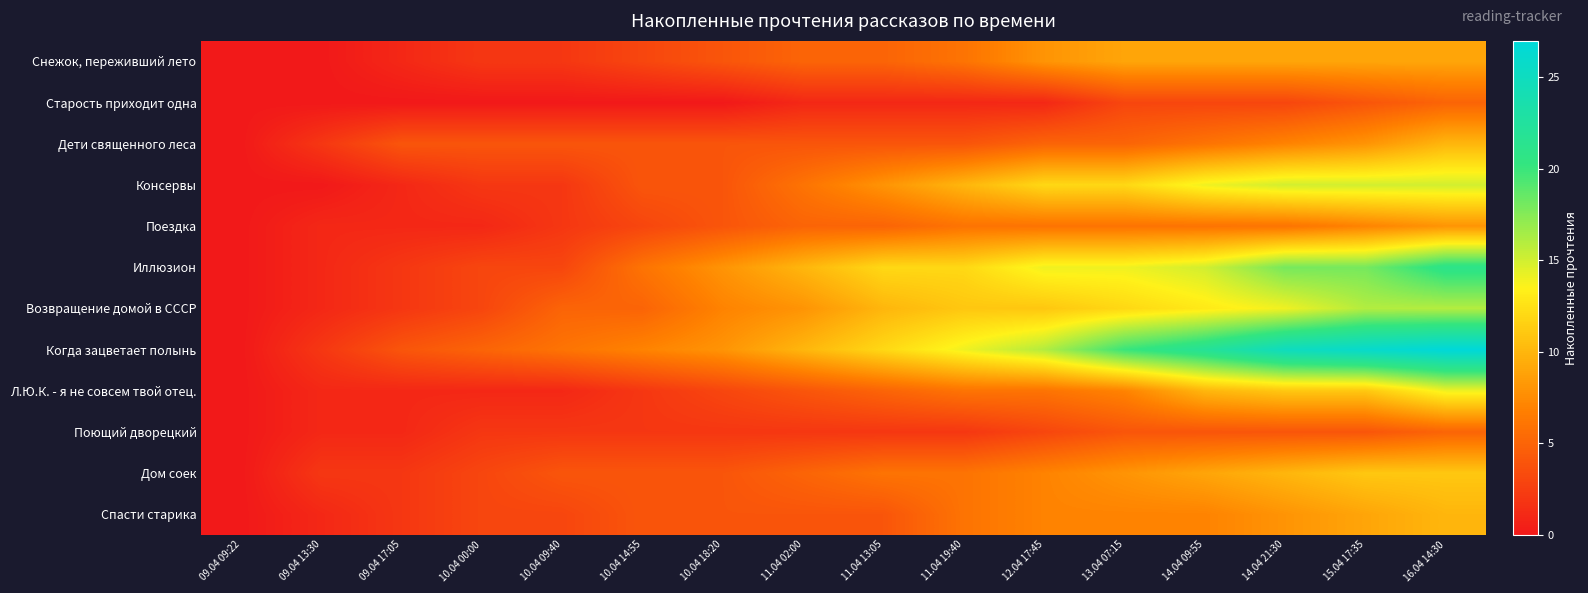

Reading left to right, list all the values displayed in this chart.

Снежок, переживший лето: 09.04 09:22=0	09.04 13:30=0	09.04 17:05=1	10.04 00:00=2	10.04 09:40=2	10.04 14:55=3	10.04 18:20=4	11.04 02:00=5	11.04 13:05=5	11.04 19:40=6	12.04 17:45=8	13.04 07:15=9	14.04 09:55=9	14.04 21:30=9	15.04 17:35=9	16.04 14:30=9
Старость приходит одна: 09.04 09:22=0	09.04 13:30=0	09.04 17:05=0	10.04 00:00=0	10.04 09:40=0	10.04 14:55=0	10.04 18:20=0	11.04 02:00=1	11.04 13:05=1	11.04 19:40=1	12.04 17:45=1	13.04 07:15=3	14.04 09:55=3	14.04 21:30=3	15.04 17:35=4	16.04 14:30=5
Дети священного леса: 09.04 09:22=0	09.04 13:30=2	09.04 17:05=4	10.04 00:00=4	10.04 09:40=4	10.04 14:55=4	10.04 18:20=4	11.04 02:00=4	11.04 13:05=4	11.04 19:40=4	12.04 17:45=5	13.04 07:15=5	14.04 09:55=6	14.04 21:30=7	15.04 17:35=8	16.04 14:30=10
Консервы: 09.04 09:22=0	09.04 13:30=0	09.04 17:05=1	10.04 00:00=2	10.04 09:40=2	10.04 14:55=4	10.04 18:20=4	11.04 02:00=6	11.04 13:05=8	11.04 19:40=10	12.04 17:45=12	13.04 07:15=12	14.04 09:55=14	14.04 21:30=15	15.04 17:35=15	16.04 14:30=15
Поездка: 09.04 09:22=0	09.04 13:30=1	09.04 17:05=1	10.04 00:00=1	10.04 09:40=2	10.04 14:55=3	10.04 18:20=4	11.04 02:00=5	11.04 13:05=5	11.04 19:40=6	12.04 17:45=6	13.04 07:15=6	14.04 09:55=6	14.04 21:30=6	15.04 17:35=7	16.04 14:30=8
Иллюзион: 09.04 09:22=0	09.04 13:30=1	09.04 17:05=2	10.04 00:00=3	10.04 09:40=3	10.04 14:55=6	10.04 18:20=8	11.04 02:00=10	11.04 13:05=12	11.04 19:40=12	12.04 17:45=14	13.04 07:15=14	14.04 09:55=15	14.04 21:30=18	15.04 17:35=18	16.04 14:30=21
Возвращение домой в СССР: 09.04 09:22=0	09.04 13:30=1	09.04 17:05=2	10.04 00:00=3	10.04 09:40=5	10.04 14:55=5	10.04 18:20=7	11.04 02:00=8	11.04 13:05=10	11.04 19:40=11	12.04 17:45=11	13.04 07:15=12	14.04 09:55=13	14.04 21:30=14	15.04 17:35=16	16.04 14:30=16
Когда зацветает полынь: 09.04 09:22=0	09.04 13:30=2	09.04 17:05=4	10.04 00:00=5	10.04 09:40=6	10.04 14:55=7	10.04 18:20=8	11.04 02:00=10	11.04 13:05=12	11.04 19:40=14	12.04 17:45=16	13.04 07:15=20	14.04 09:55=22	14.04 21:30=25	15.04 17:35=26	16.04 14:30=27
Л.Ю.К. - я не совсем твой отец.: 09.04 09:22=0	09.04 13:30=1	09.04 17:05=1	10.04 00:00=1	10.04 09:40=1	10.04 14:55=2	10.04 18:20=3	11.04 02:00=4	11.04 13:05=5	11.04 19:40=6	12.04 17:45=6	13.04 07:15=7	14.04 09:55=10	14.04 21:30=11	15.04 17:35=11	16.04 14:30=14
Поющий дворецкий: 09.04 09:22=0	09.04 13:30=1	09.04 17:05=1	10.04 00:00=2	10.04 09:40=2	10.04 14:55=2	10.04 18:20=2	11.04 02:00=2	11.04 13:05=2	11.04 19:40=2	12.04 17:45=3	13.04 07:15=4	14.04 09:55=4	14.04 21:30=4	15.04 17:35=4	16.04 14:30=5
Дом соек: 09.04 09:22=0	09.04 13:30=2	09.04 17:05=2	10.04 00:00=3	10.04 09:40=4	10.04 14:55=4	10.04 18:20=4	11.04 02:00=5	11.04 13:05=6	11.04 19:40=6	12.04 17:45=7	13.04 07:15=8	14.04 09:55=9	14.04 21:30=10	15.04 17:35=11	16.04 14:30=11
Спасти старика: 09.04 09:22=0	09.04 13:30=1	09.04 17:05=2	10.04 00:00=3	10.04 09:40=3	10.04 14:55=4	10.04 18:20=4	11.04 02:00=4	11.04 13:05=4	11.04 19:40=6	12.04 17:45=7	13.04 07:15=7	14.04 09:55=7	14.04 21:30=8	15.04 17:35=9	16.04 14:30=10